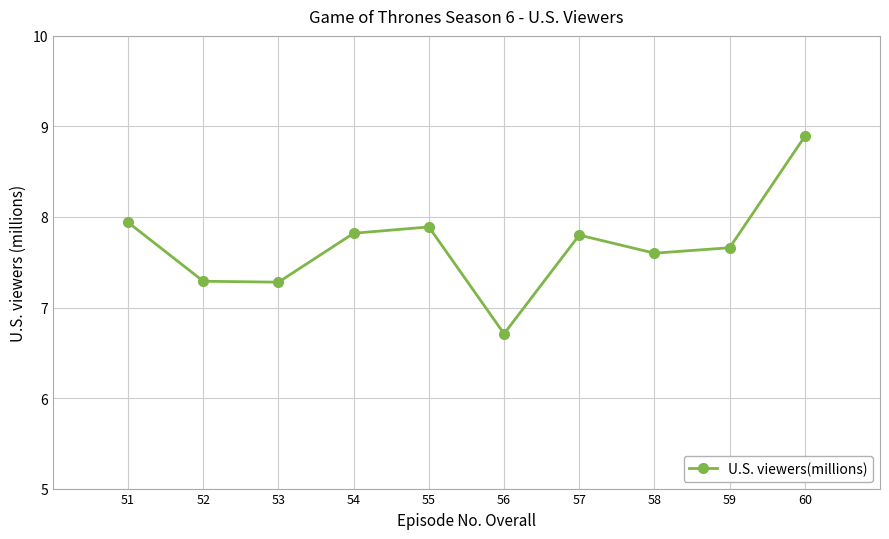

What is the change in value from 53 to 55?

+0.6